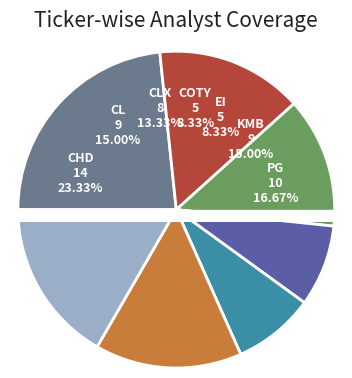

Approximately how many times larger is the value at EI compared to CL?

0.6